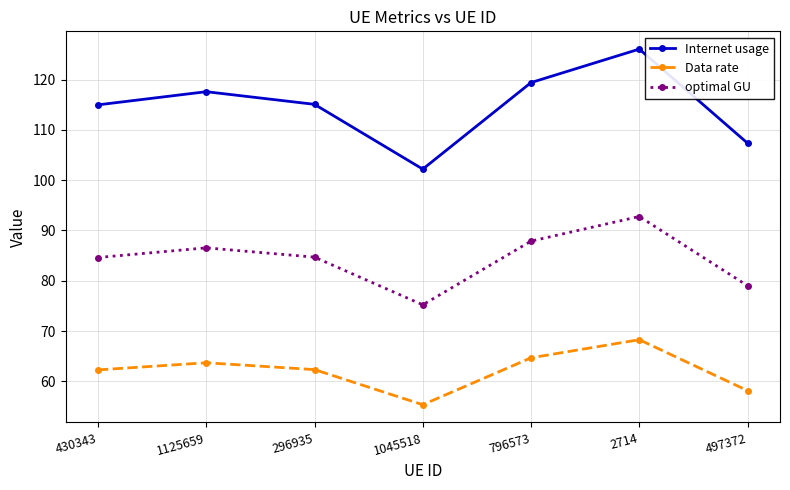

True or false: optimal GU has more than 0 interior local peaks.

True